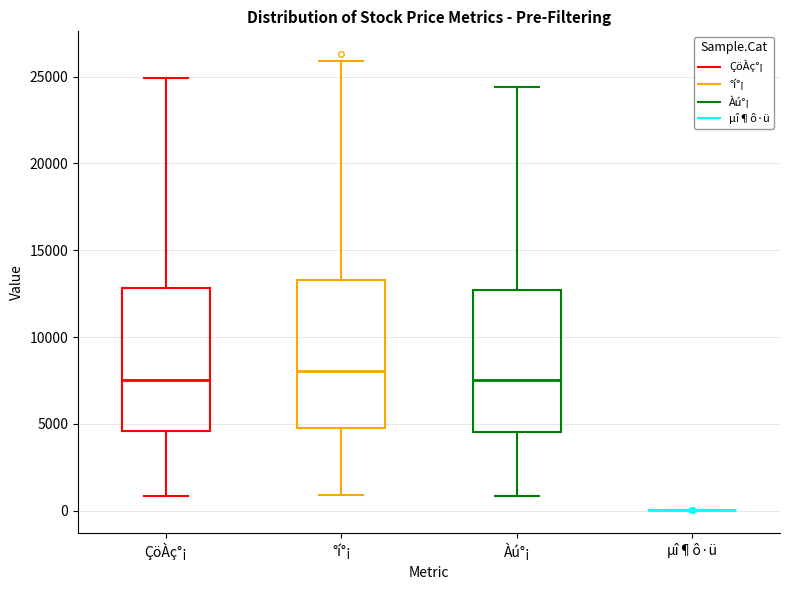

Where does the lower whisker of the box for Àú°¡ end on the y-axis? The values are not printed on the chart, so give them approximately, as read against the axis.

1000